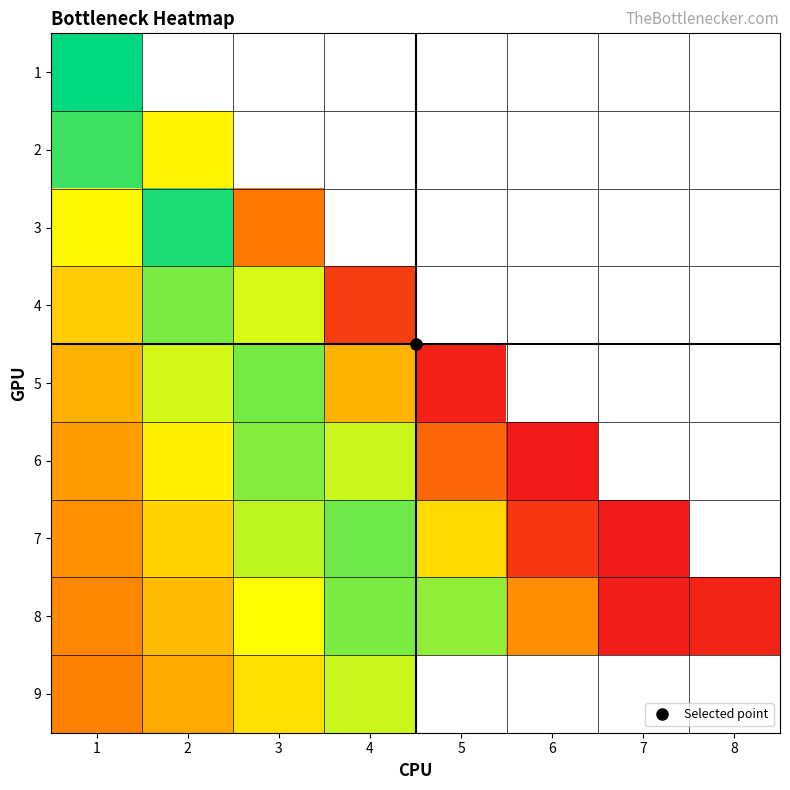

At which category is the sum across all series the highest?

1